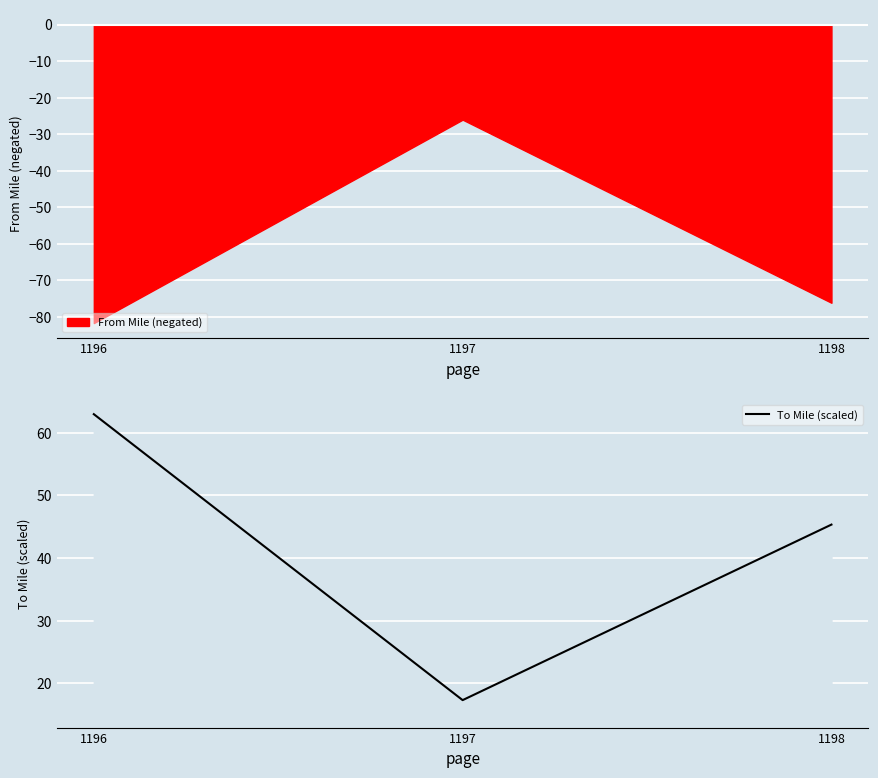

The value at 1198 is 45.3. True or false?

True